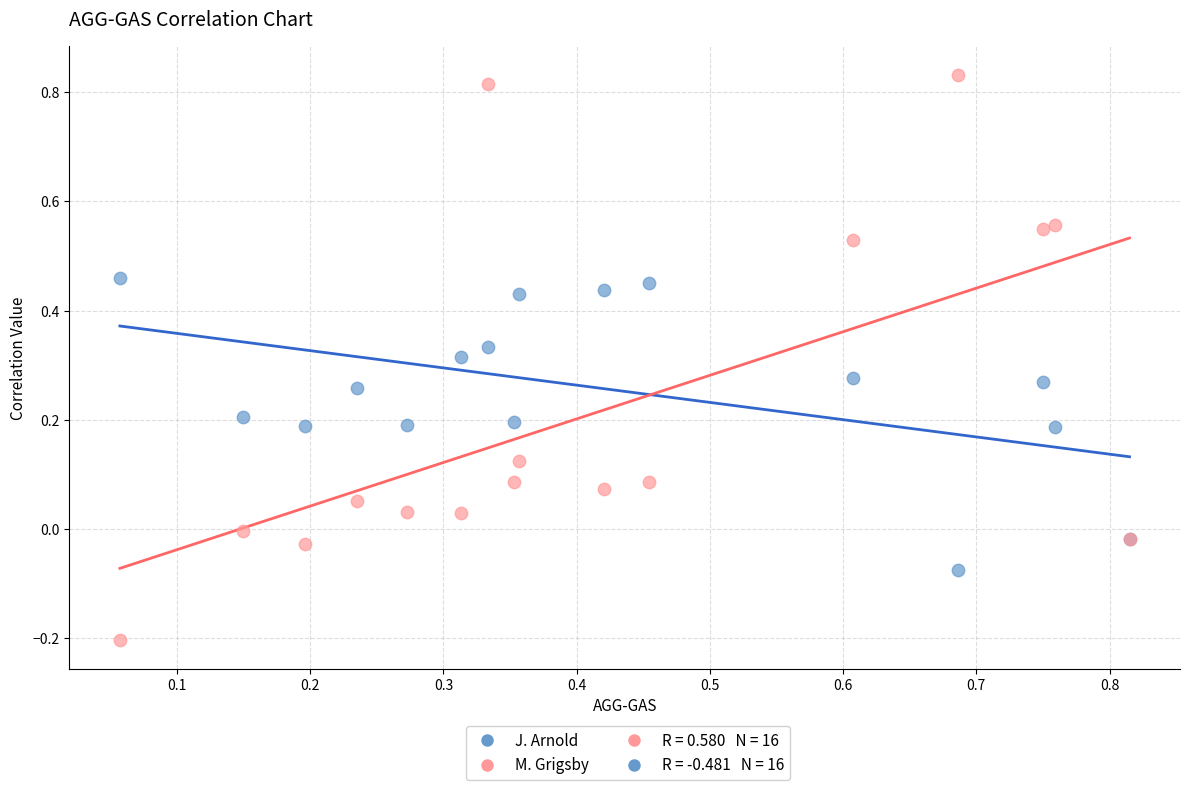

Which series reaches the minimum Y coordinate?

M. Grigsby